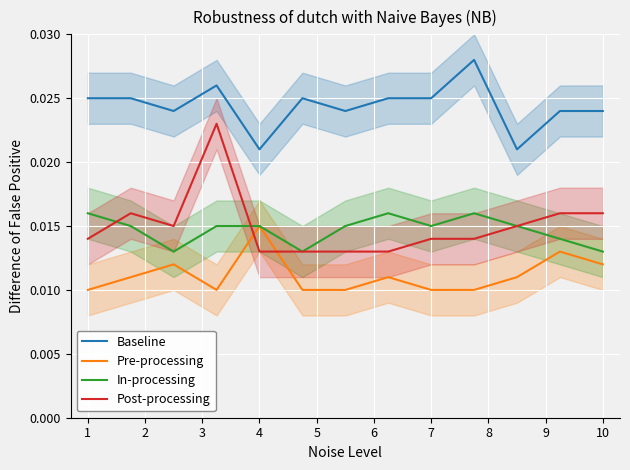

How many lines are shown in the chart?

4